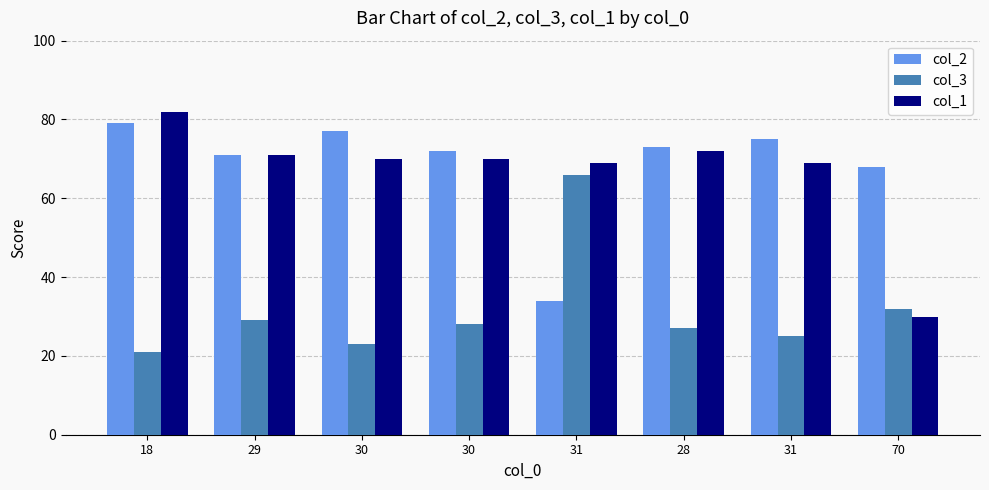

At how many categories does at least one series exceed 75?

2